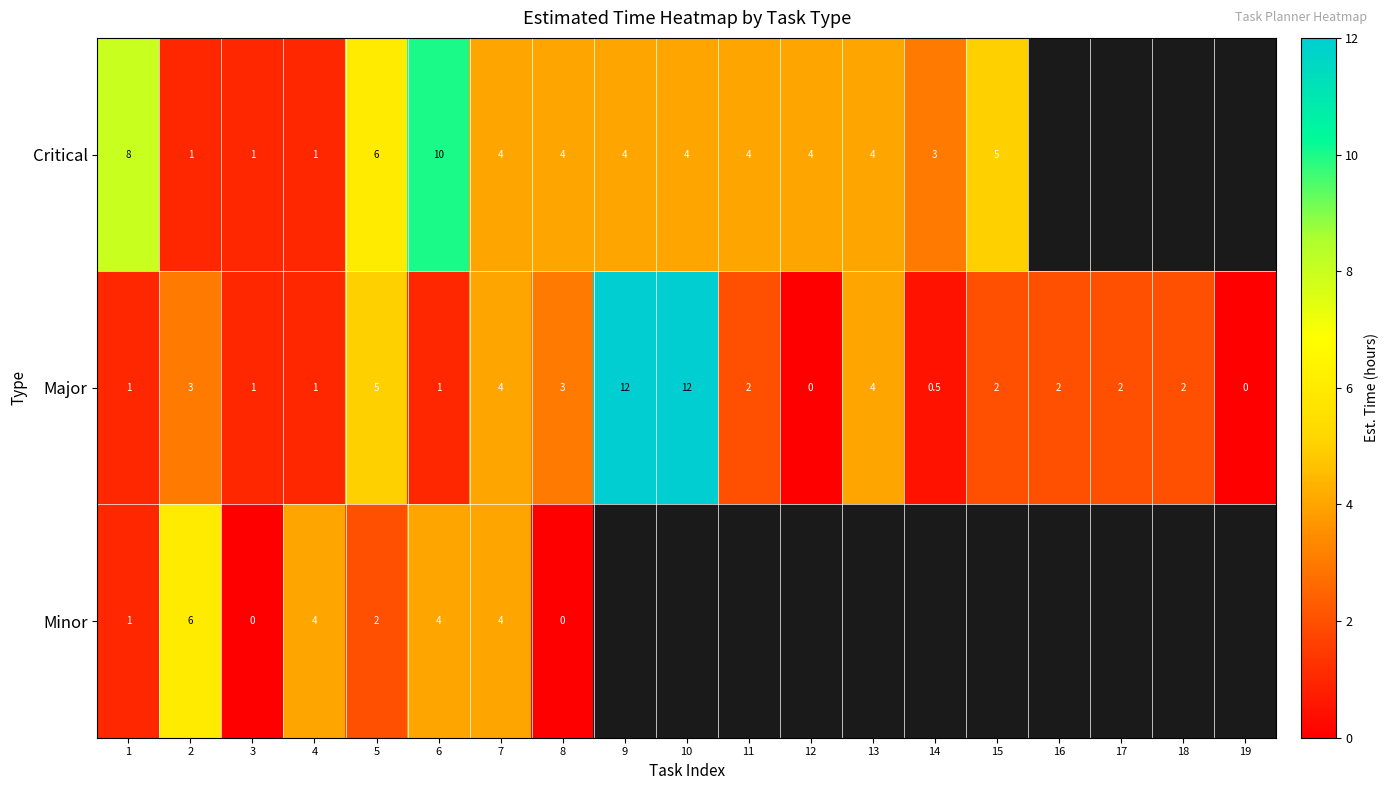

Count the number of data series in this chart.

3